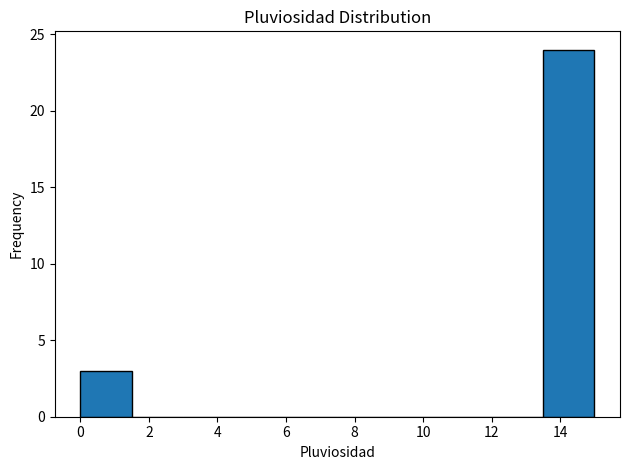

Reading left to right, list every bar in this chart as the range it spans on the x-axis followed by its height. Neither the bar edges nor the heights are printed on the chart, so give them approximately, as read against the axes.

0.0 to 1.5: 3
1.5 to 3.0: 0
3.0 to 4.5: 0
4.5 to 6.0: 0
6.0 to 7.5: 0
7.5 to 9.0: 0
9.0 to 10.5: 0
10.5 to 12.0: 0
12.0 to 13.5: 0
13.5 to 15.0: 24